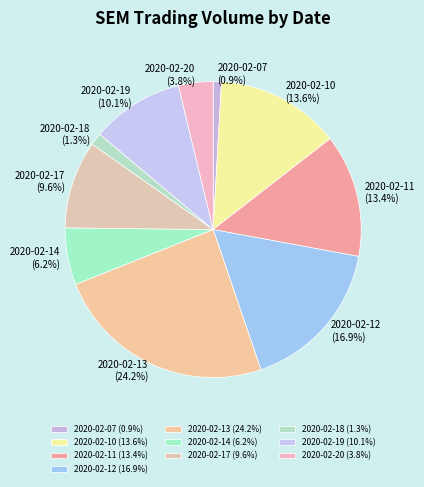

How many segments does this pie chart have?

10